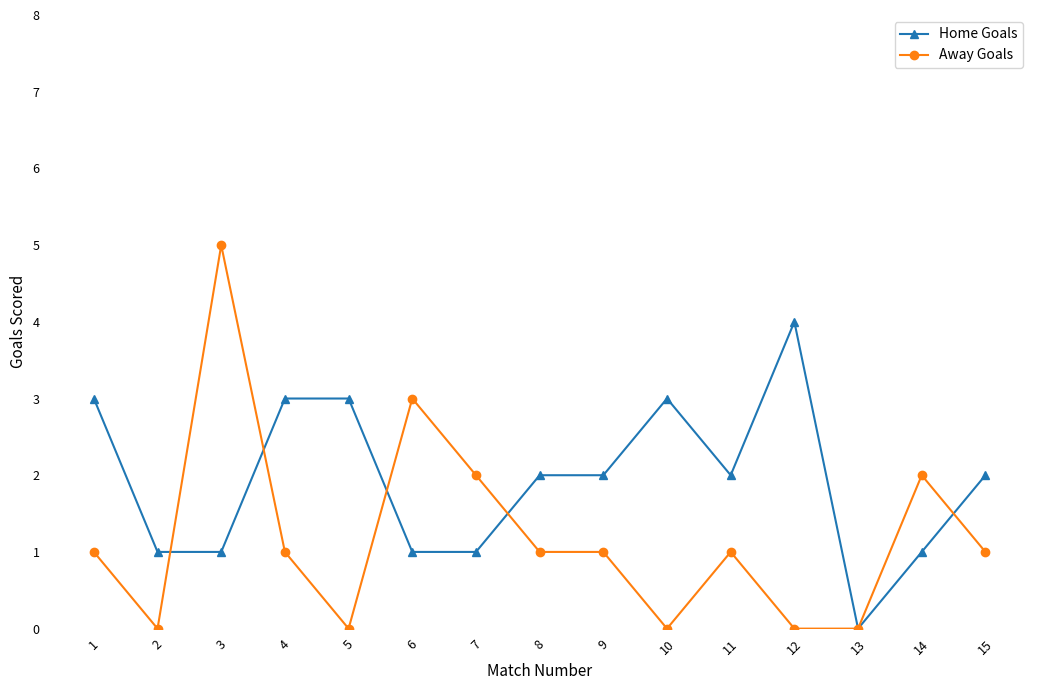

Rank the series by their maximum value, from lowest to highest.

Home Goals, Away Goals